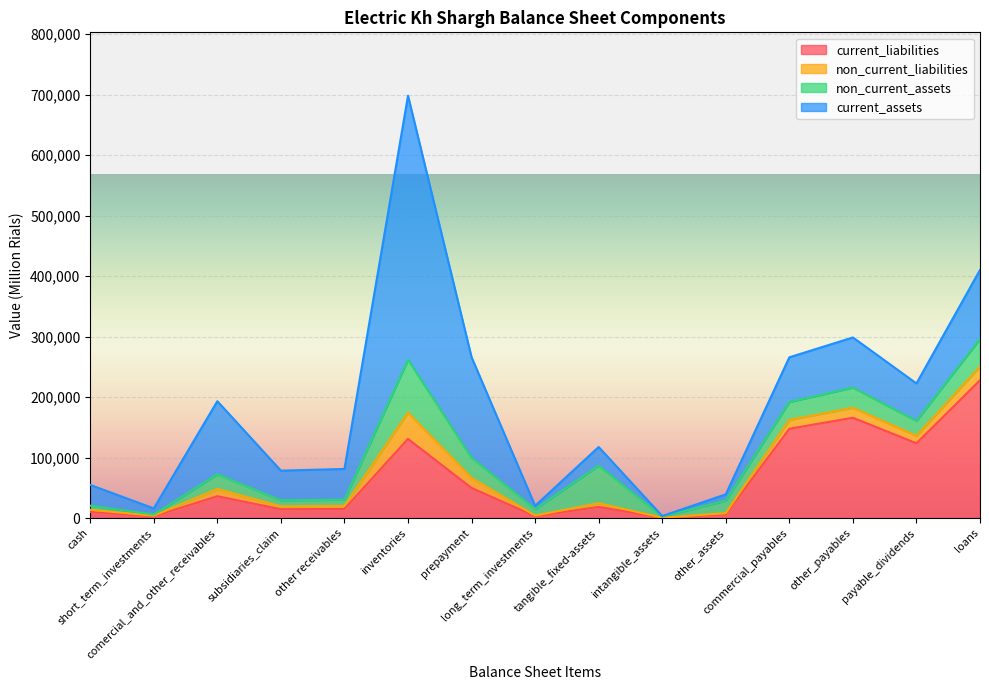

What is the label of the 8th point from the right?

long_term_investments